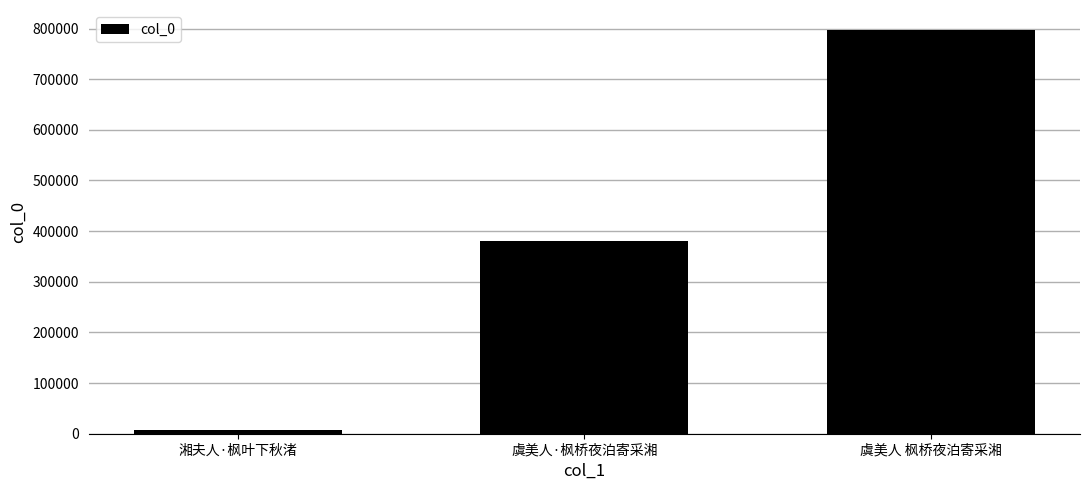

List the labels in order of value, smallest first.

湘夫人·枫叶下秋渚, 虞美人·枫桥夜泊寄采湘, 虞美人 枫桥夜泊寄采湘